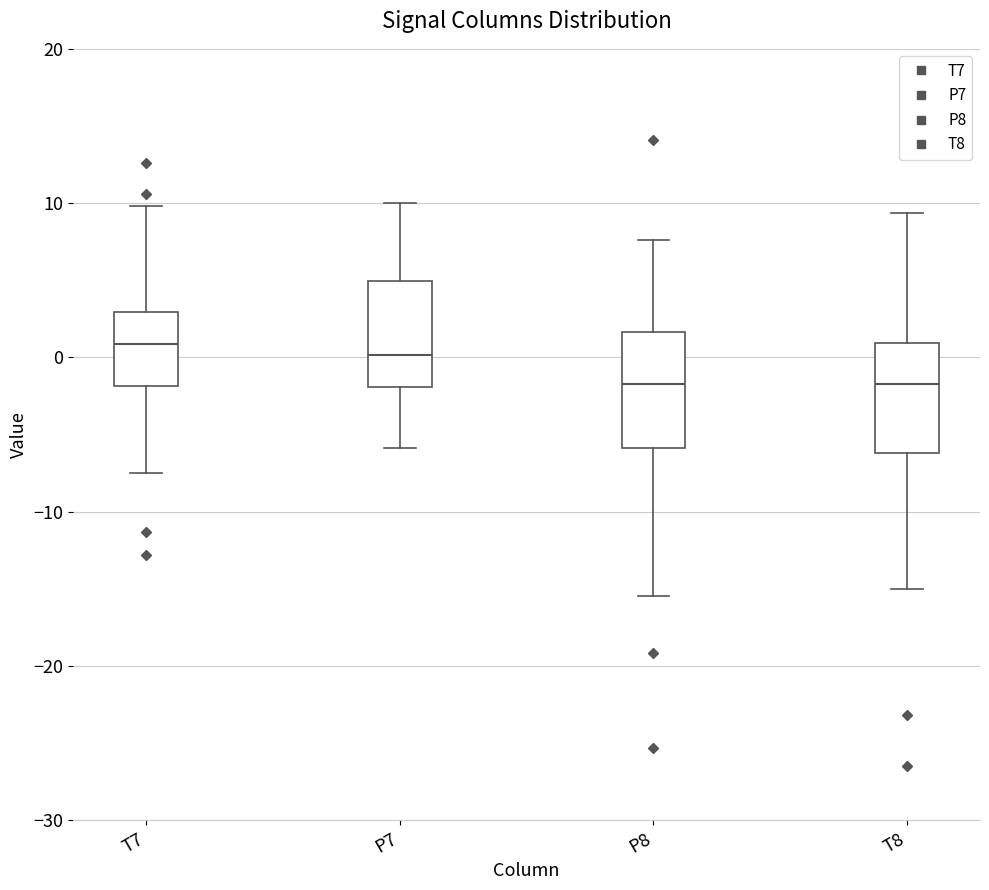

Where does the lower whisker of the box for T7 end on the y-axis? The values are not printed on the chart, so give them approximately, as read against the axis.

-7